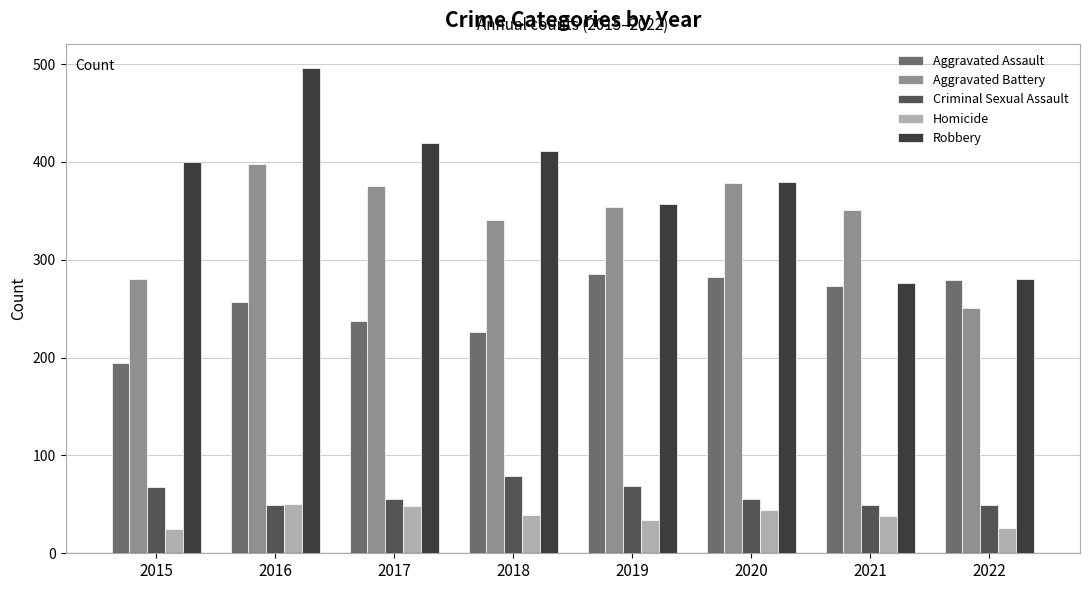

The value of Homicide at 2019 is 34. True or false?

True